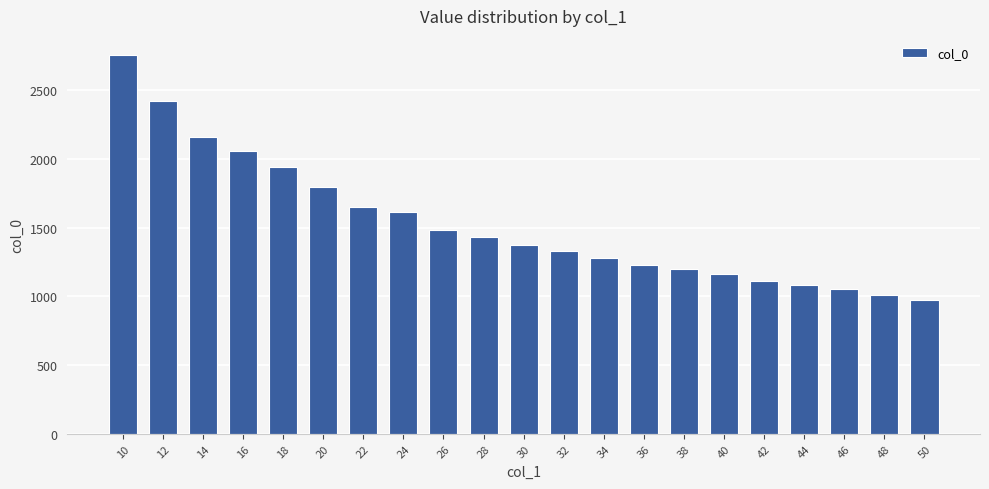

Reading right to left, what are all the values shown in this chart?

976.0	1012.7	1050.3	1080.3	1109.7	1161.7	1196.3	1229.0	1279.7	1328.0	1375.0	1430.0	1480.3	1611.7	1651.7	1795.7	1943.0	2057.0	2161.0	2419.3	2756.7